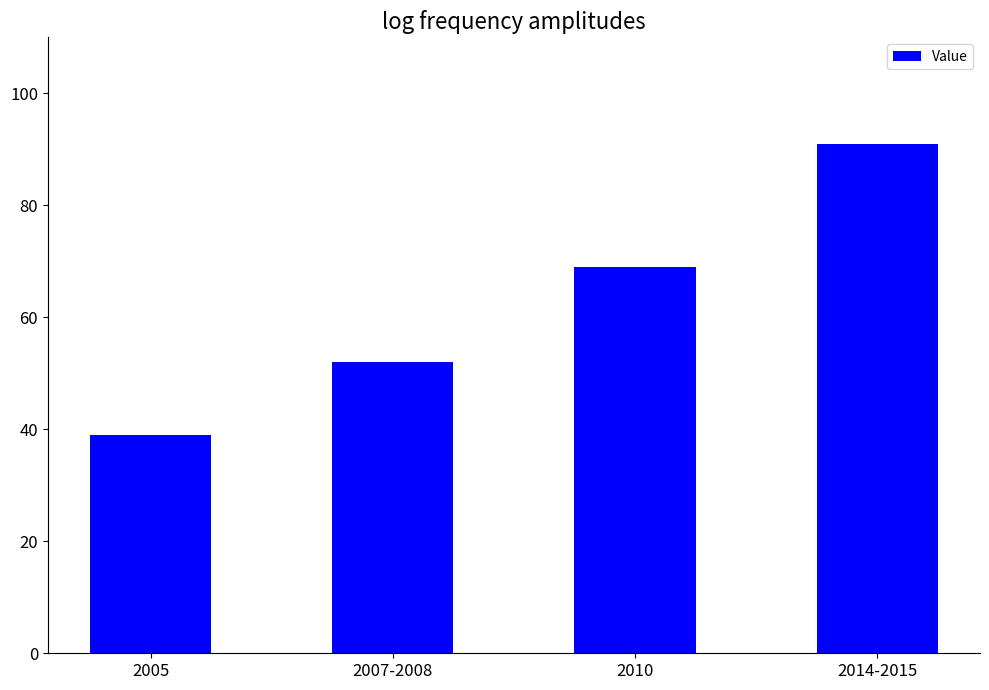

List the labels in order of value, smallest first.

2005, 2007-2008, 2010, 2014-2015